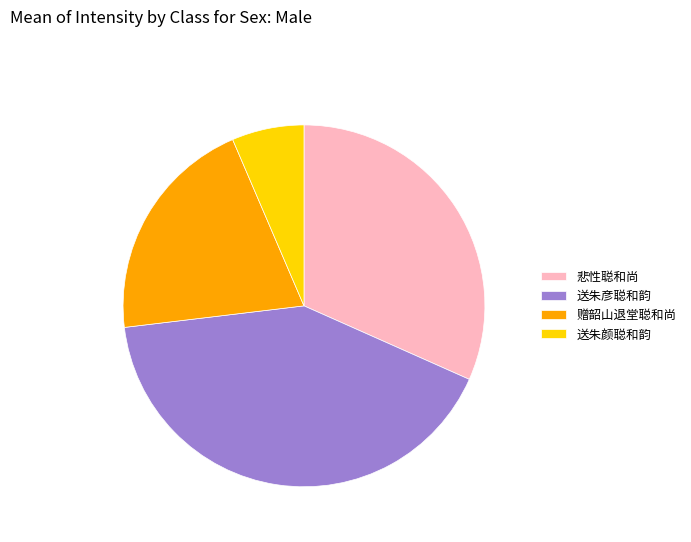

Which has a higher value, 送朱颜聪和韵 or 送朱彦聪和韵?

送朱彦聪和韵